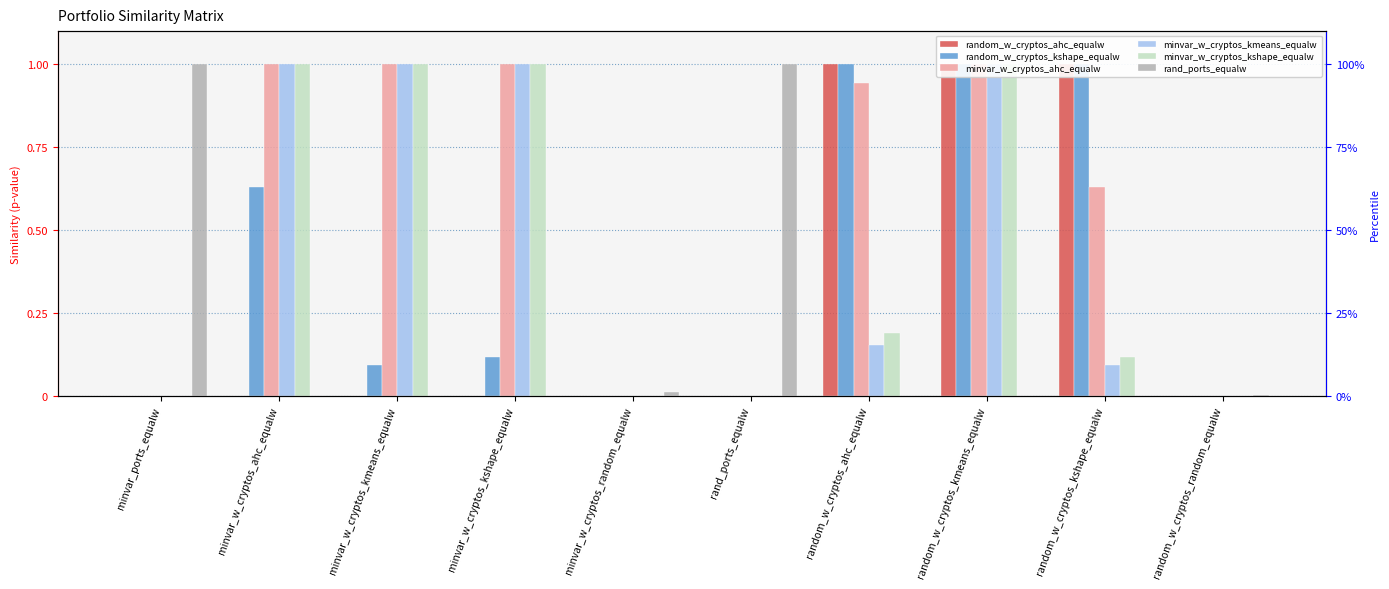

The minvar_w_cryptos_kshape_equalw series shows 1.0 at minvar_w_cryptos_kshape_equalw. True or false?

True